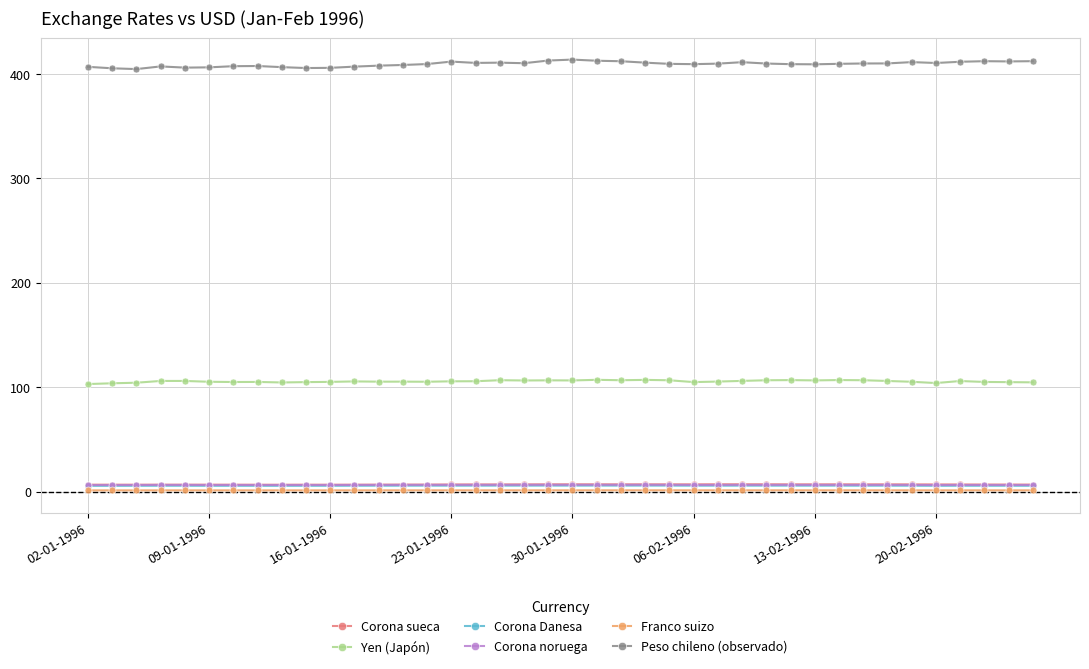

Which series has the largest range (max minus min)?

Peso chileno (observado)